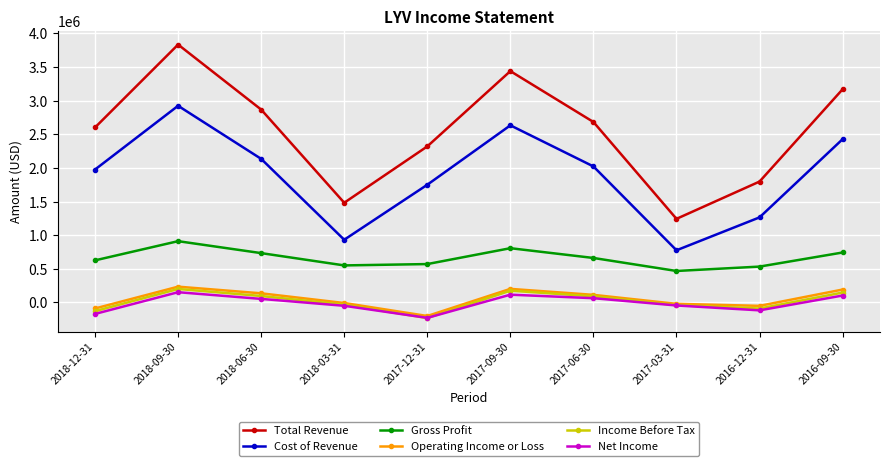

What is the difference between the maximum and minimum values in the Income Before Tax series?

433300